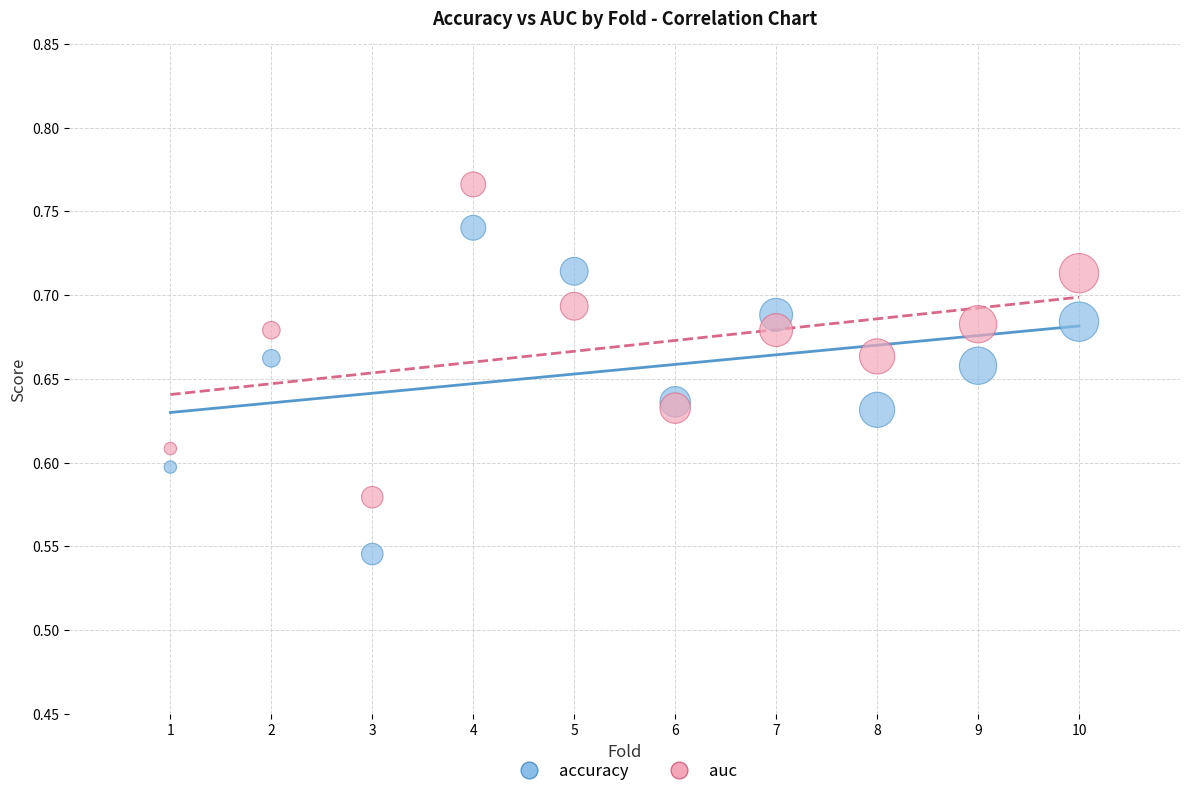

Which series has the largest Y range (max minus min)?

accuracy